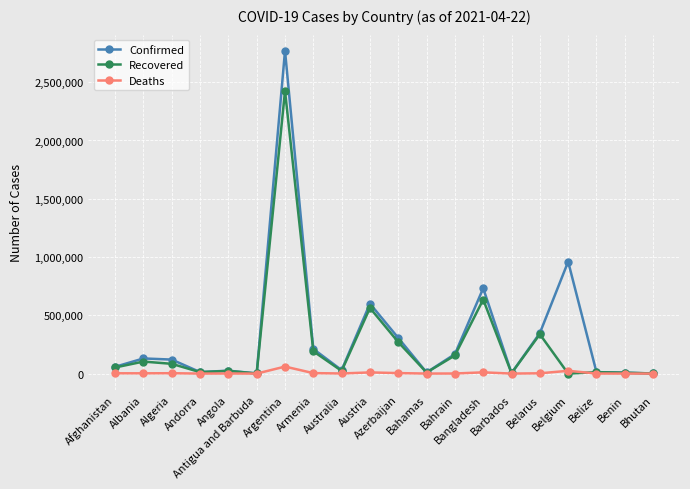

What is the total value across all series at Benin?

15327